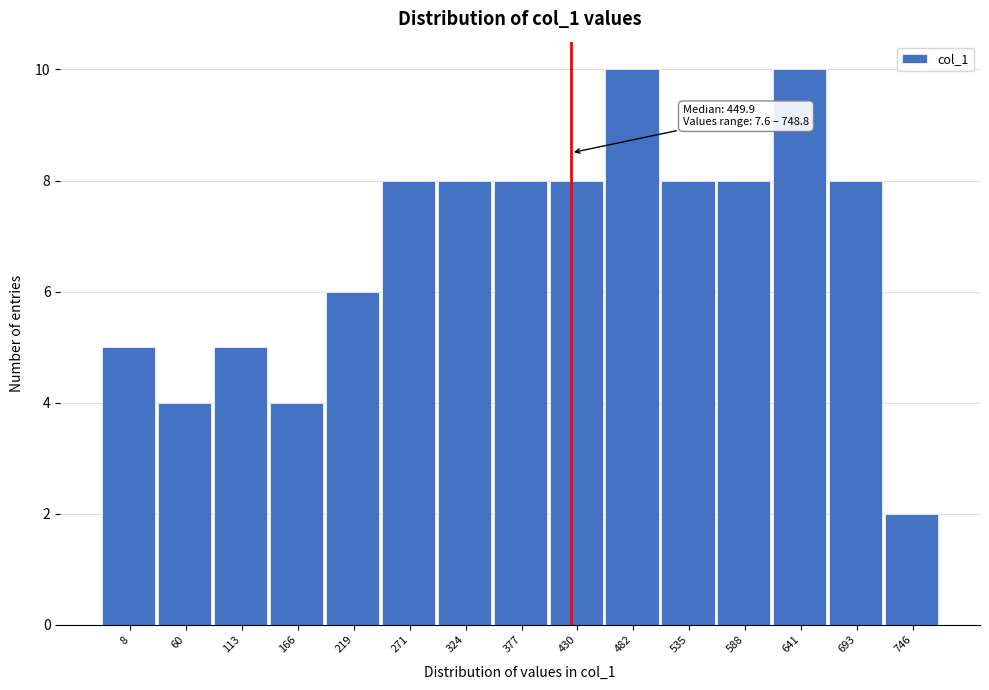

Reading left to right, what are all the values shown in this chart?

8=5	60=4	113=5	166=4	219=6	271=8	324=8	377=8	430=8	482=10	535=8	588=8	641=10	693=8	746=2